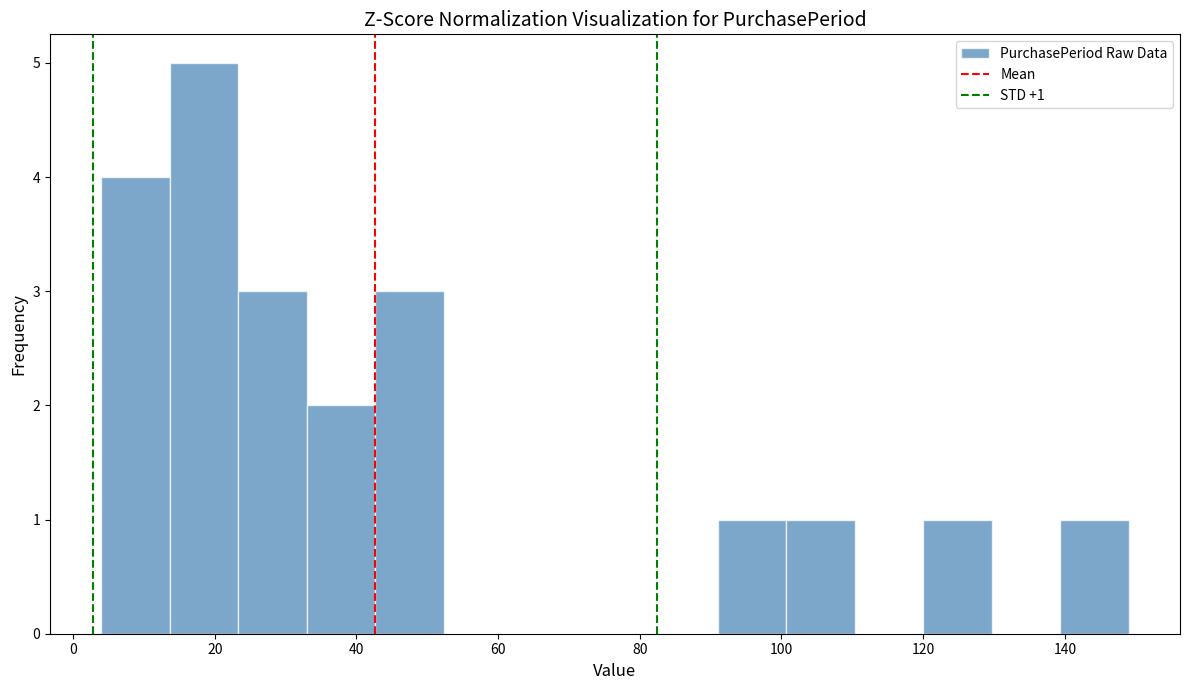

Over which range of the x-axis is the bar tallest?

14 to 24